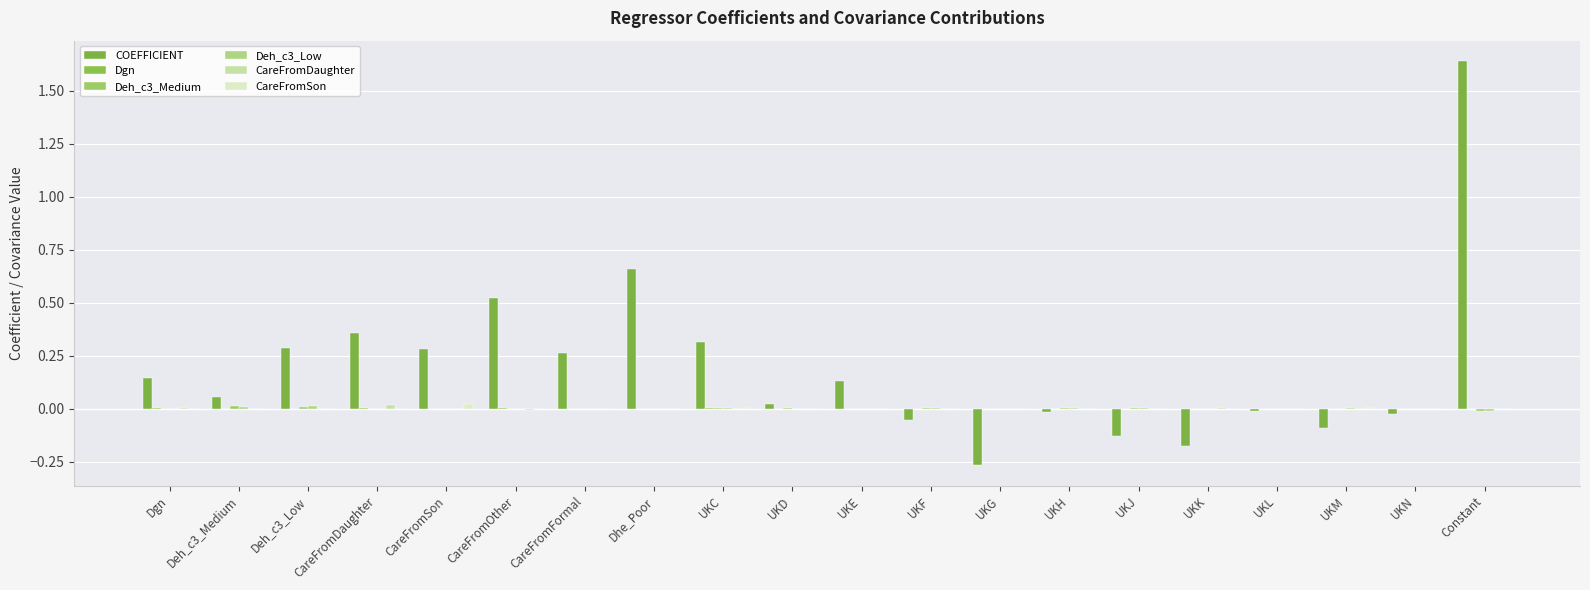

Which category has the highest value across all series?

Constant